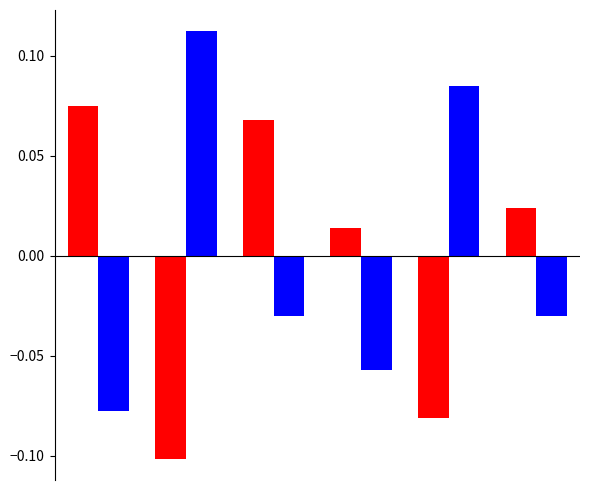

How many categories are shown in the chart?

6